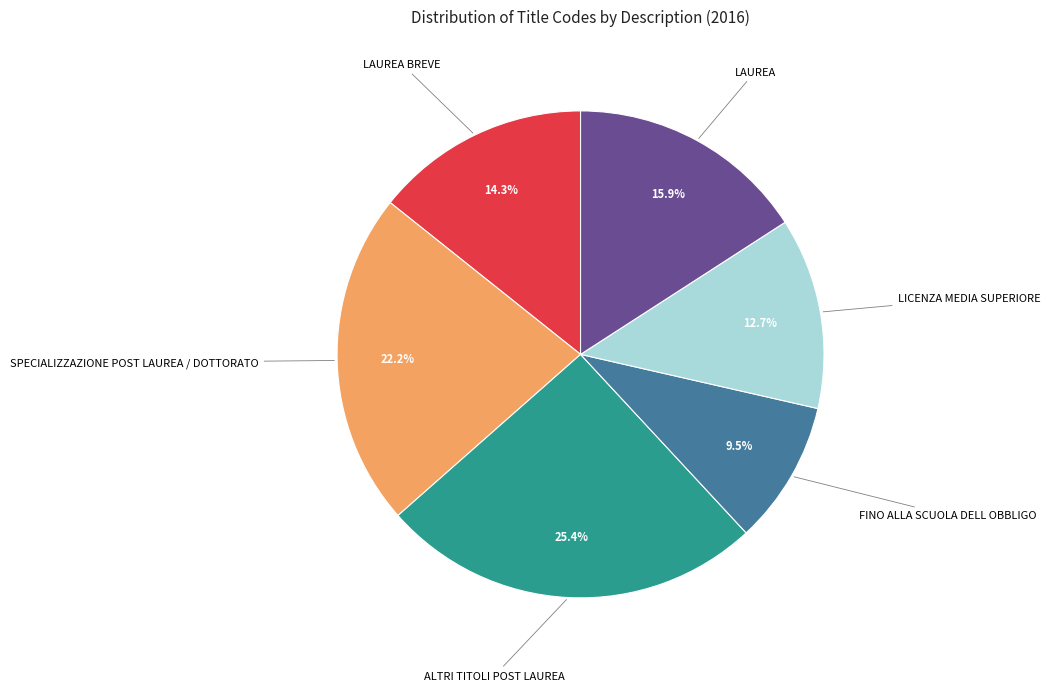

Count the number of slices in the pie.

6